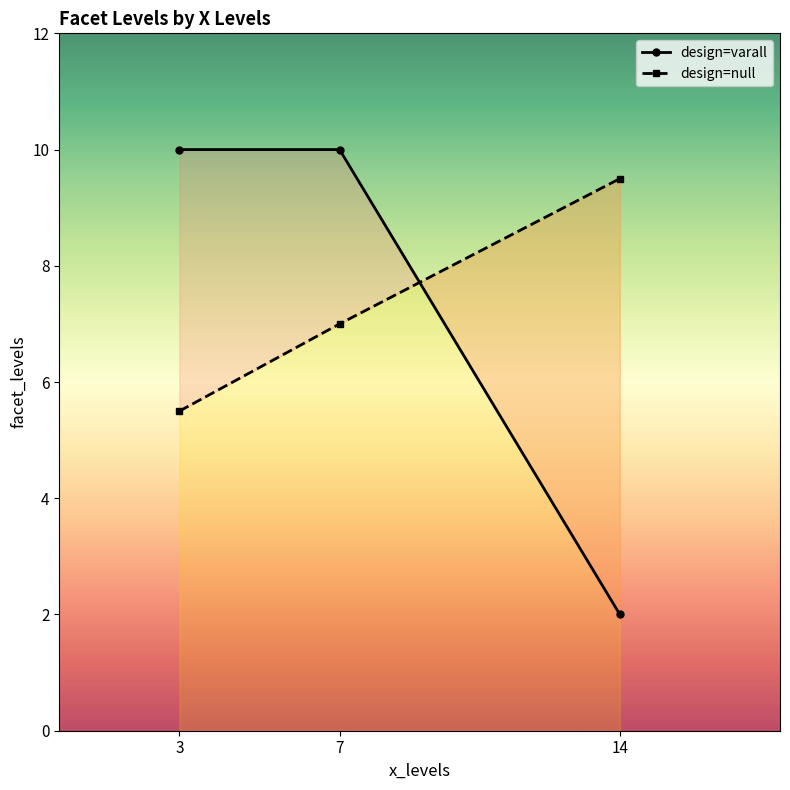

Which series changed the most between 3 and 7?

design=null